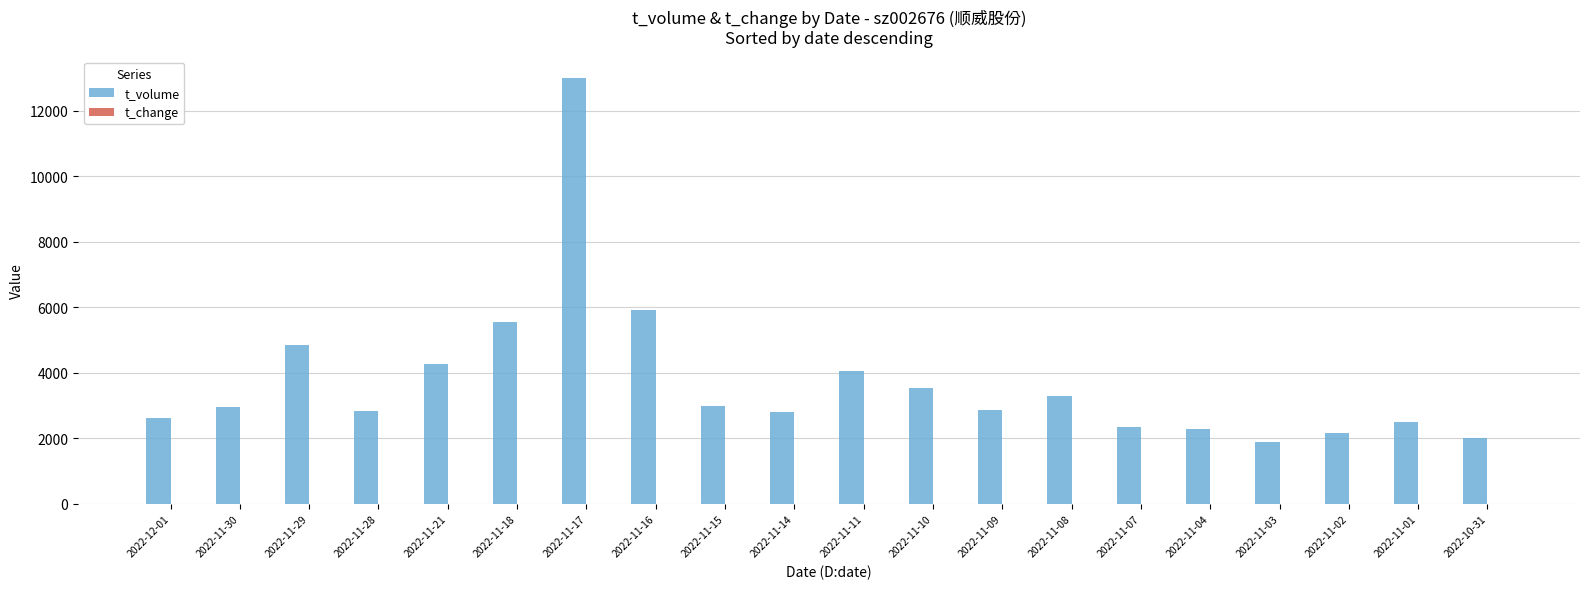

Which category has the highest value across all series?

2022-11-17